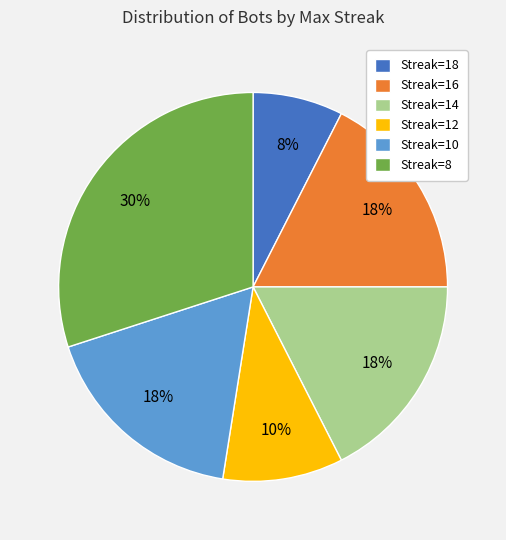

The Streak=14 slice represents 18% of the pie. True or false?

True